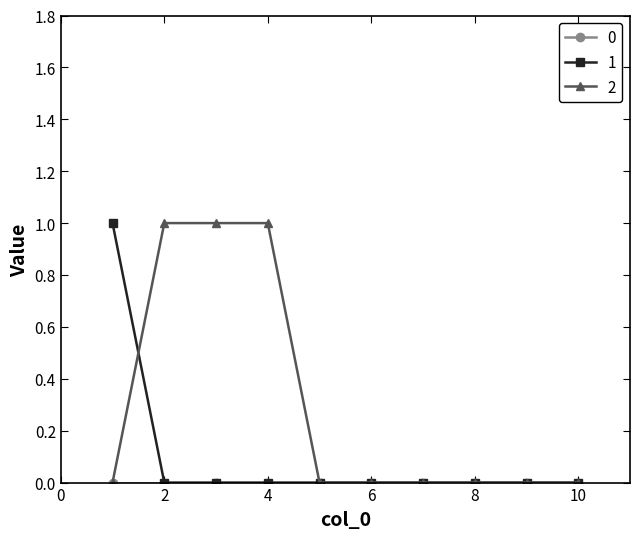

Is this an area chart (filled region under the line)?

No